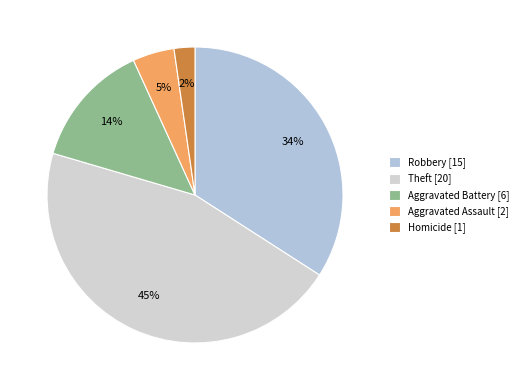

To the nearest percent, what is the difference between the largest and smallest slice percentages?

43%